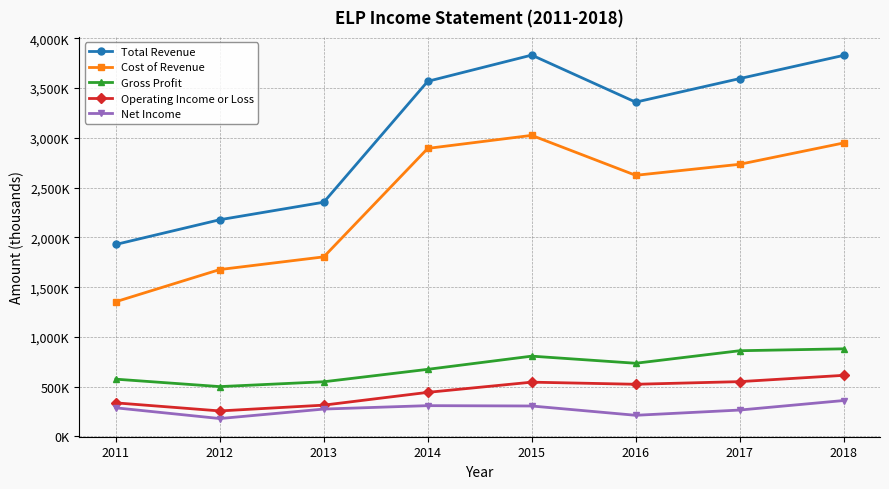

Is the value of Cost of Revenue at 2016 greater than the value of Total Revenue at 2017?

No